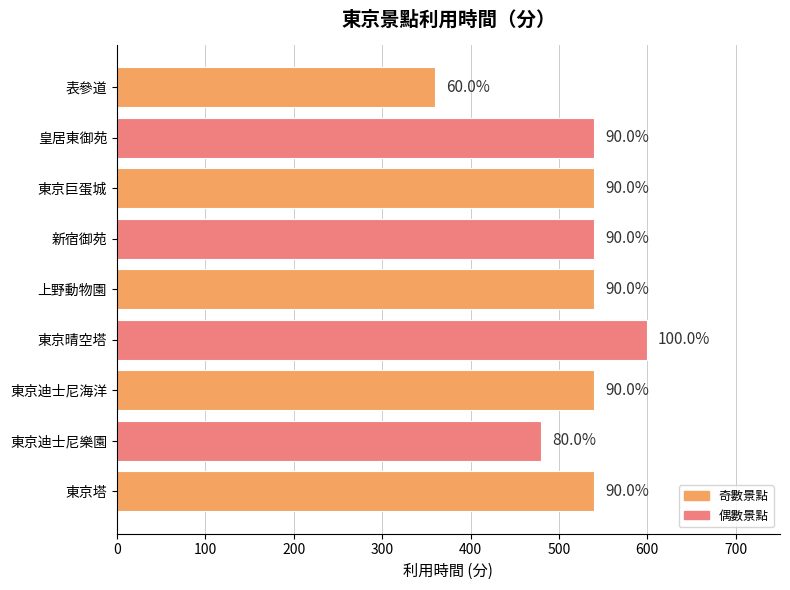

Are the bars horizontal?

Yes